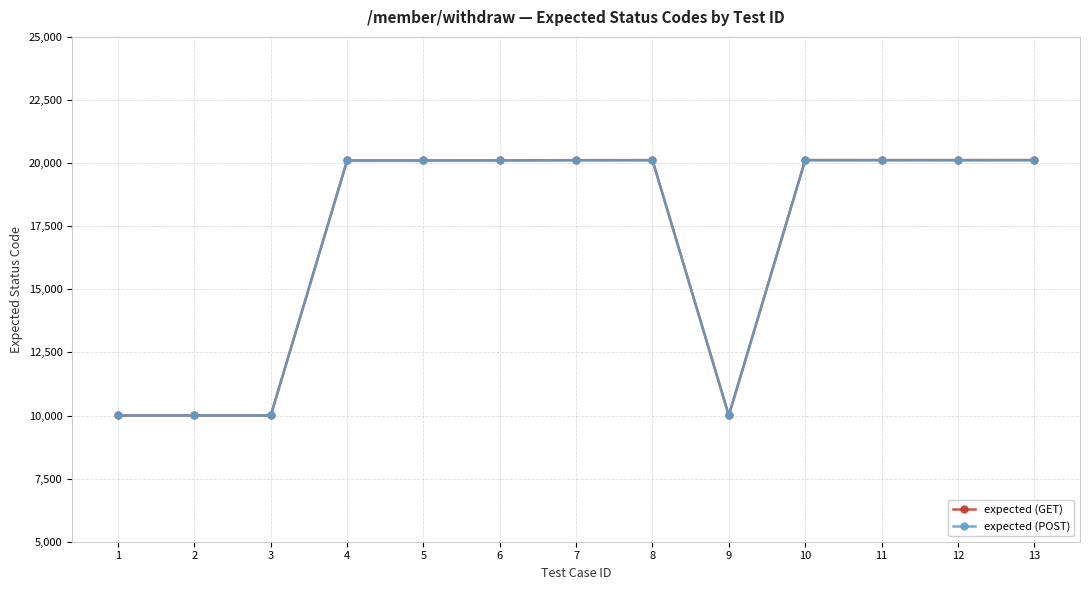

Is this an area chart (filled region under the line)?

No